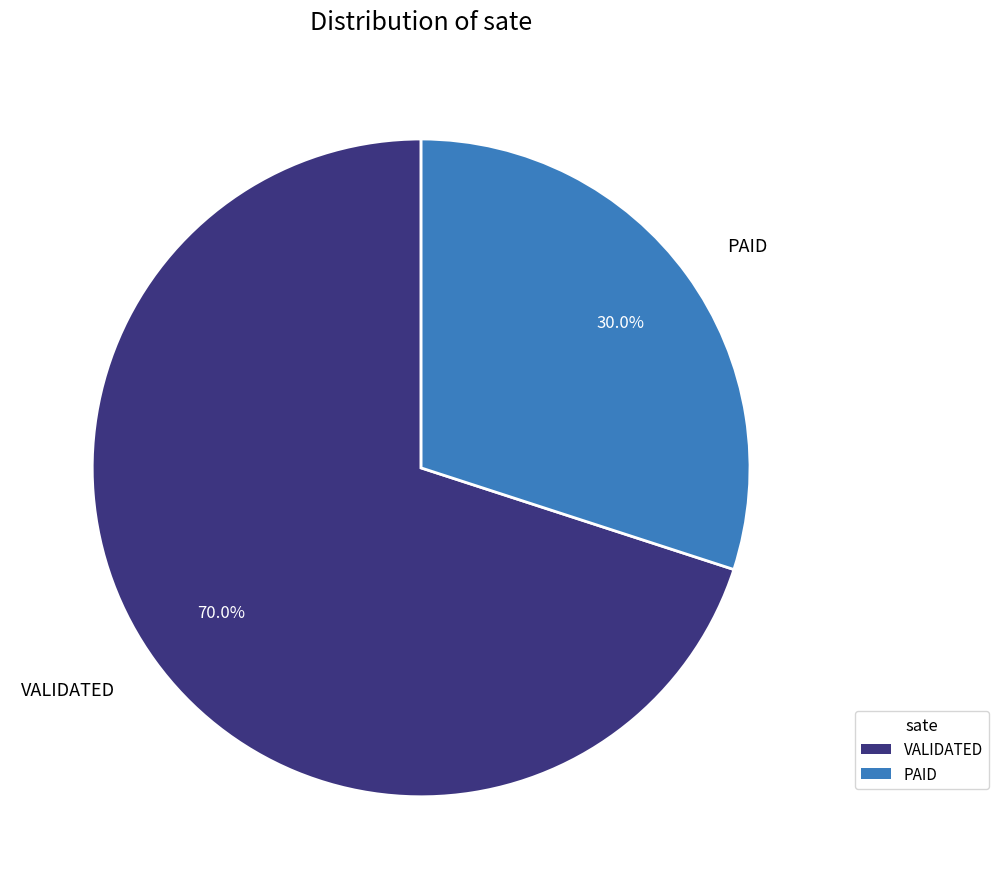

Is there any slice that represents more than half of the pie?

Yes